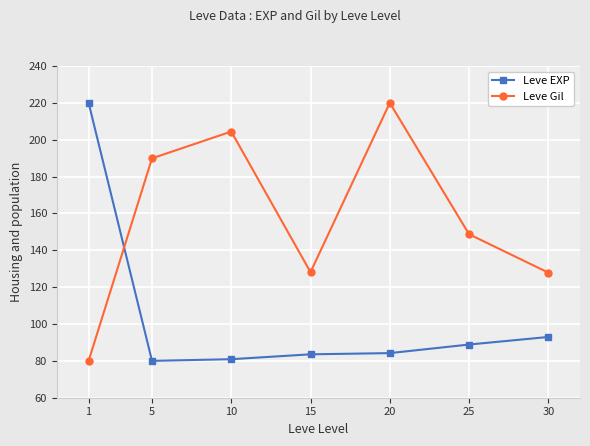

Which series changed the most between 20 and 30?

Leve Gil